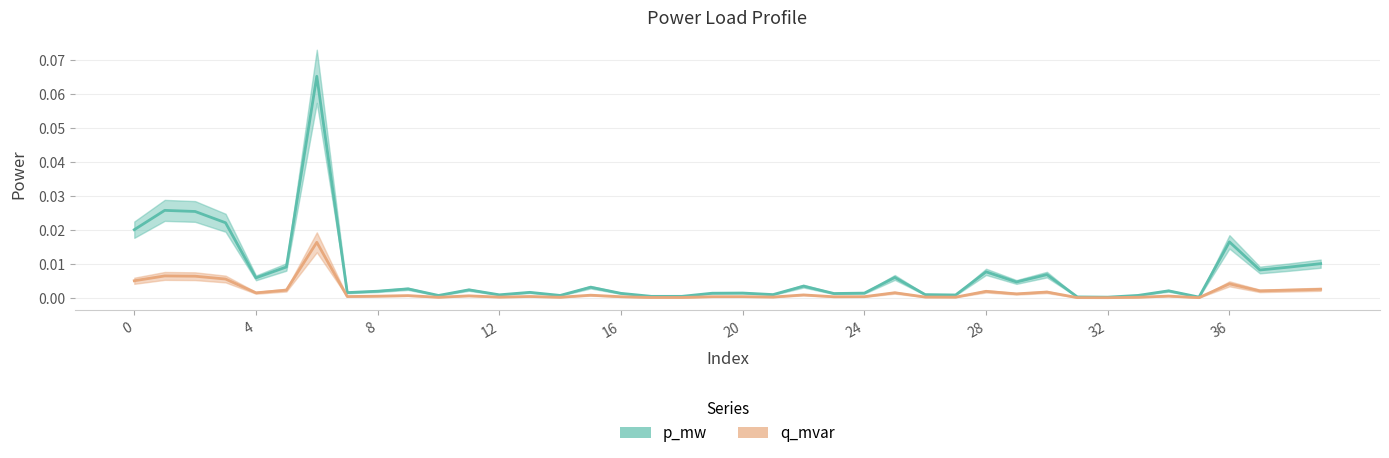

Reading right to left, transcribe all the data shown in this chart.

p_mw: 0.0	0.0	0.0	0.0	0.0	0.0	0.0	0.0	0.0	0.0	0.0	0.0	0.0	0.0	0.0	0.0	0.0	0.0	0.0	0.0	0.0	0.0	0.0	0.0	0.0	0.0	0.0	0.0	0.0	0.0	0.0	0.0	0.0	0.1	0.0	0.0	0.0	0.0	0.0	0.0
q_mvar: 0.0	0.0	0.0	0.0	0.0	0.0	0.0	0.0	0.0	0.0	0.0	0.0	0.0	0.0	0.0	0.0	0.0	0.0	0.0	0.0	0.0	0.0	0.0	0.0	0.0	0.0	0.0	0.0	0.0	0.0	0.0	0.0	0.0	0.0	0.0	0.0	0.0	0.0	0.0	0.0